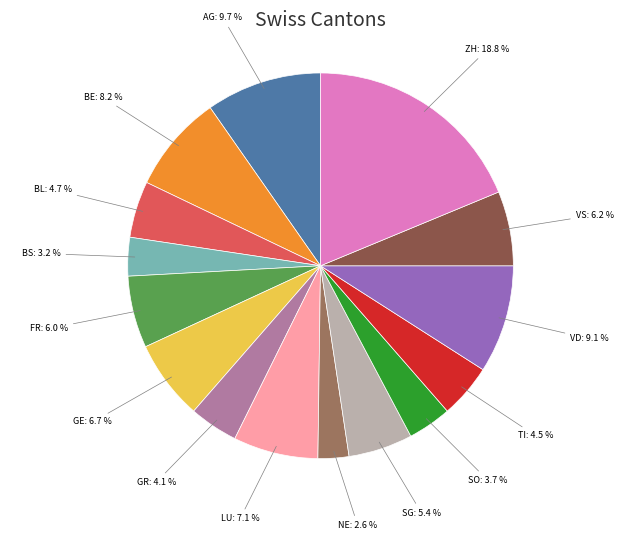

Does any single category account for the majority?

No